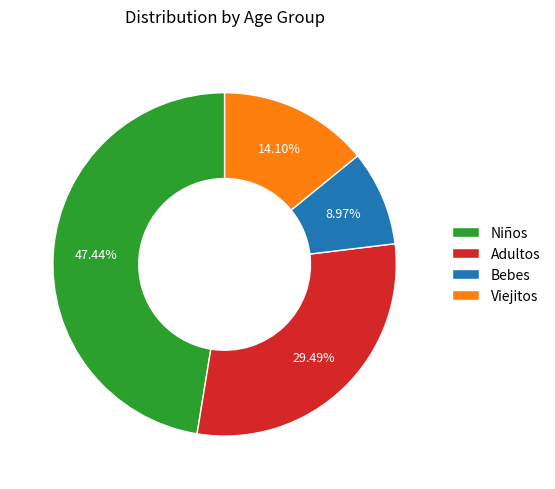

Rank the categories by value from highest to lowest.

Niños, Adultos, Viejitos, Bebes